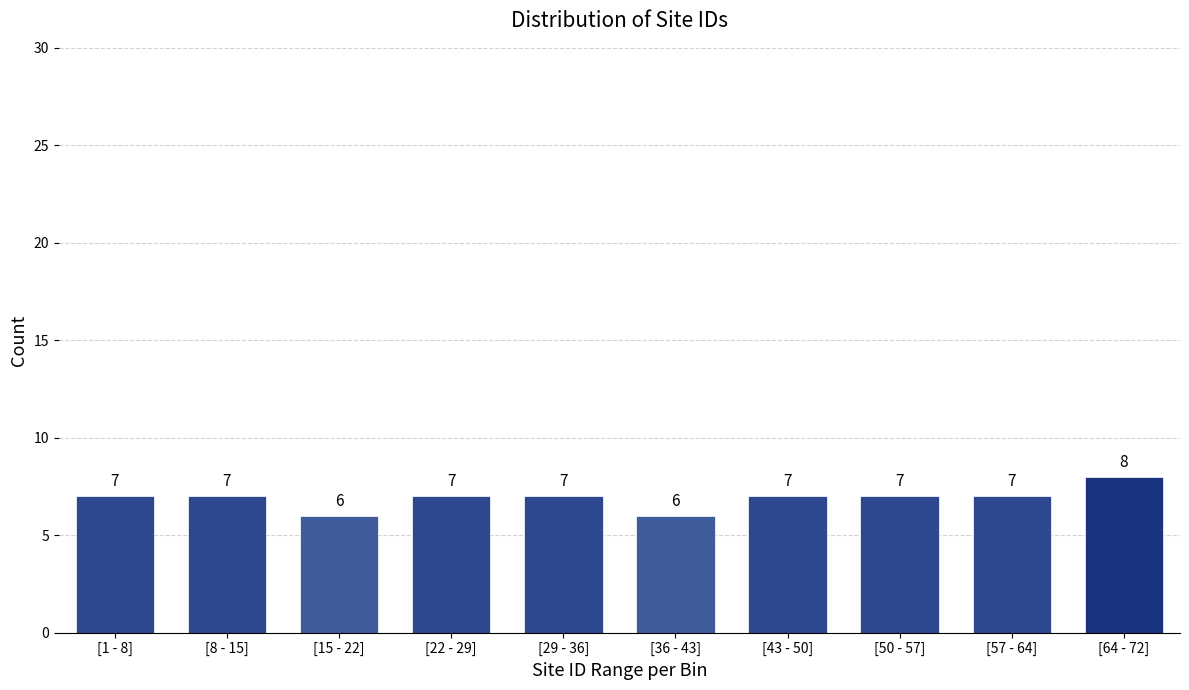

Reading left to right, list all the values displayed in this chart.

[1 - 8]=7	[8 - 15]=7	[15 - 22]=6	[22 - 29]=7	[29 - 36]=7	[36 - 43]=6	[43 - 50]=7	[50 - 57]=7	[57 - 64]=7	[64 - 72]=8